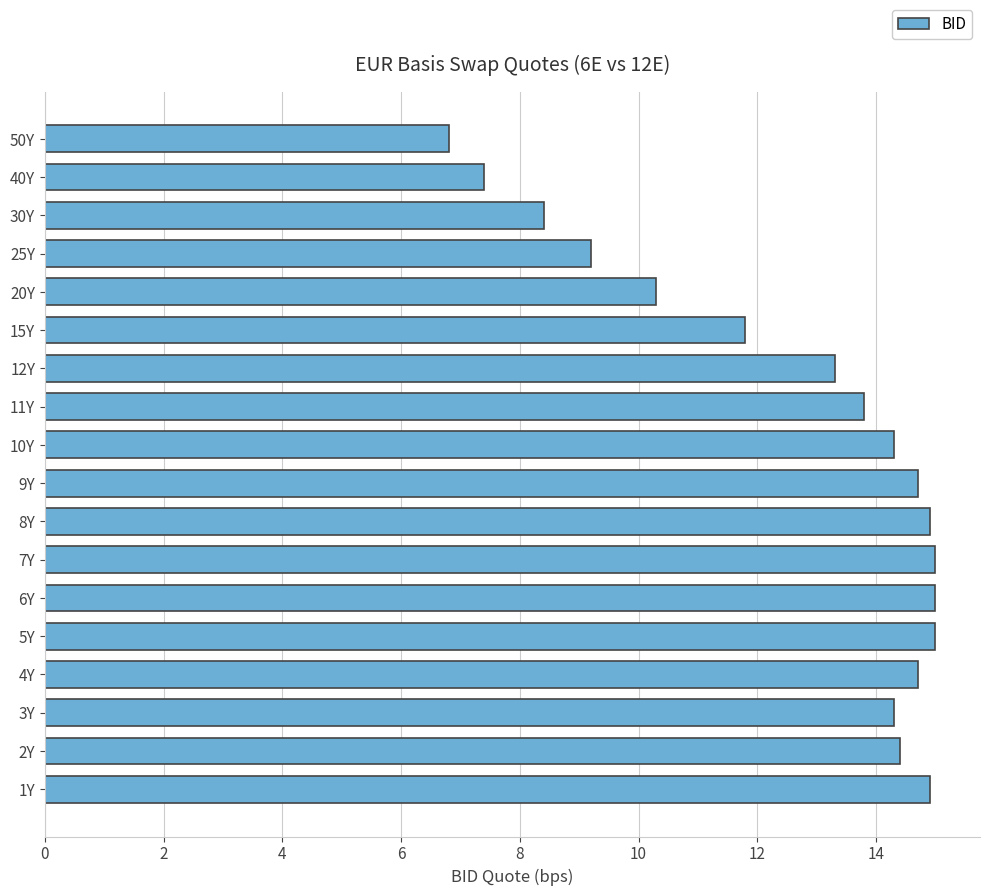

Are the bars horizontal?

Yes